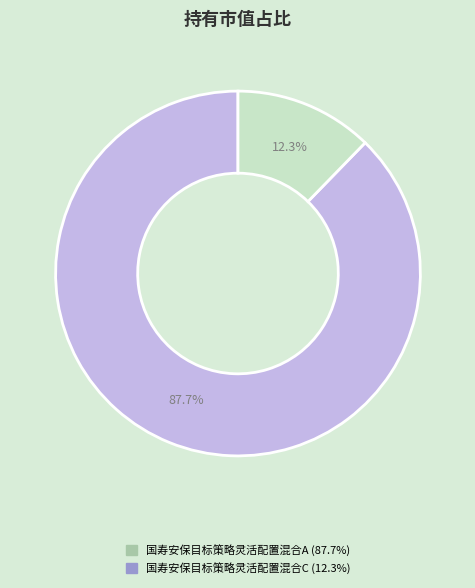

What is the total percentage of 国寿安保目标策略灵活配置混合A and 国寿安保目标策略灵活配置混合C?

100.0%